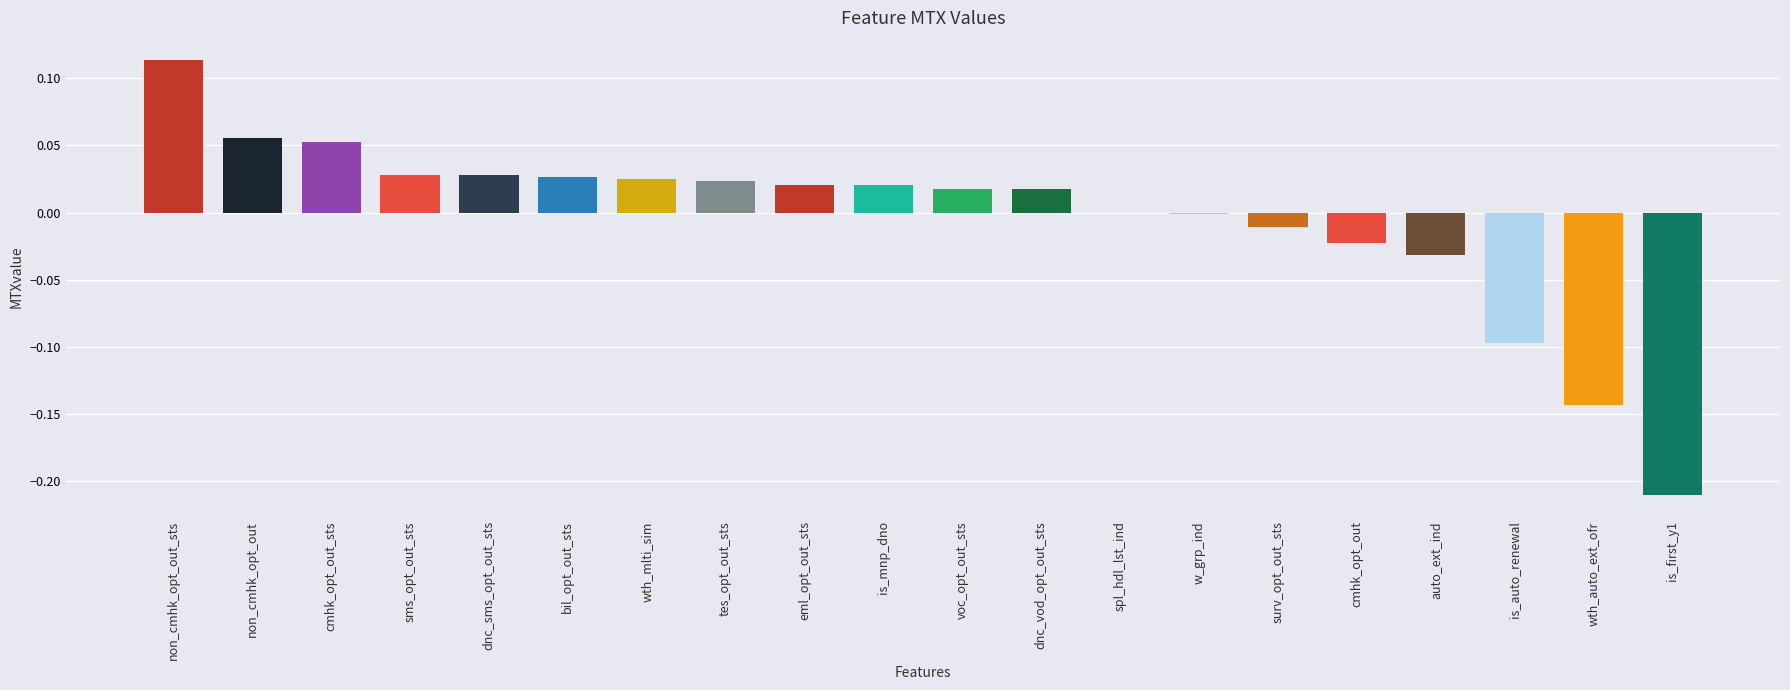

The value at auto_ext_ind is -0.0. True or false?

True